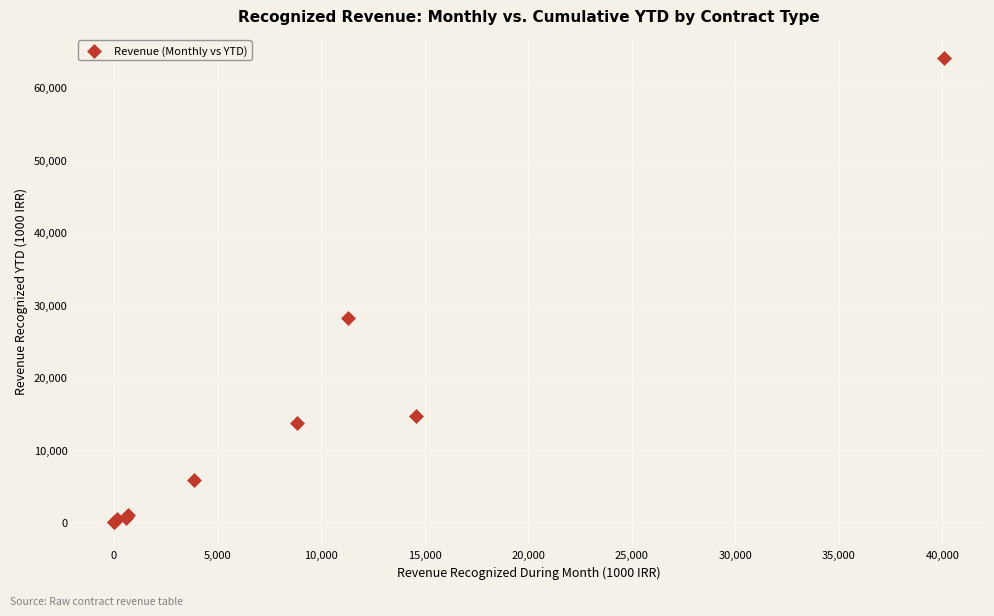

What Y value in the scatter plot is closest to 32001?

28108